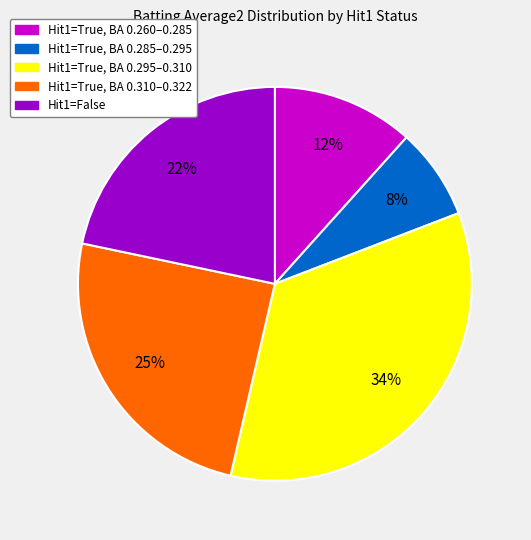

How many segments does this pie chart have?

5